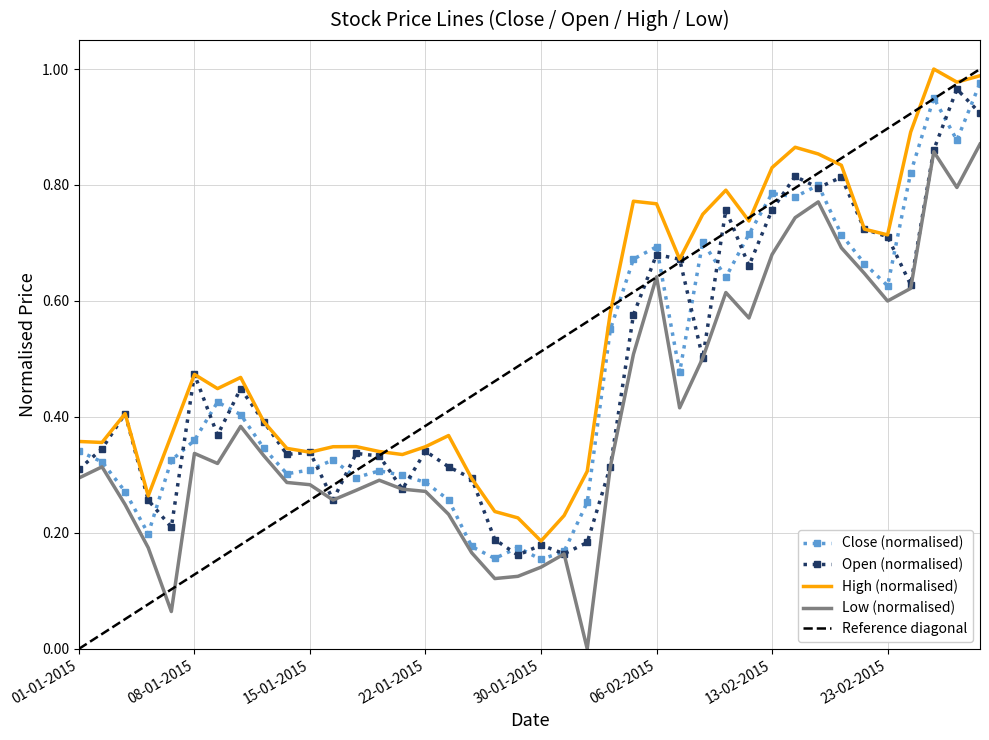

List the series in order of their peak value, lowest first.

Low, Open, Close, High